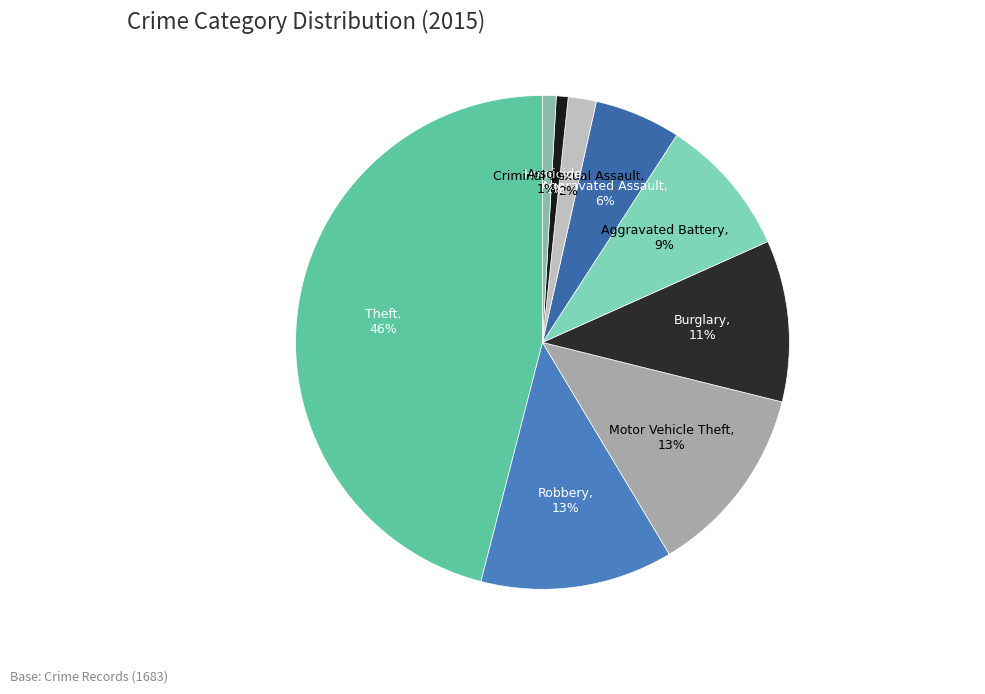

What is the largest slice in the pie chart?

Theft